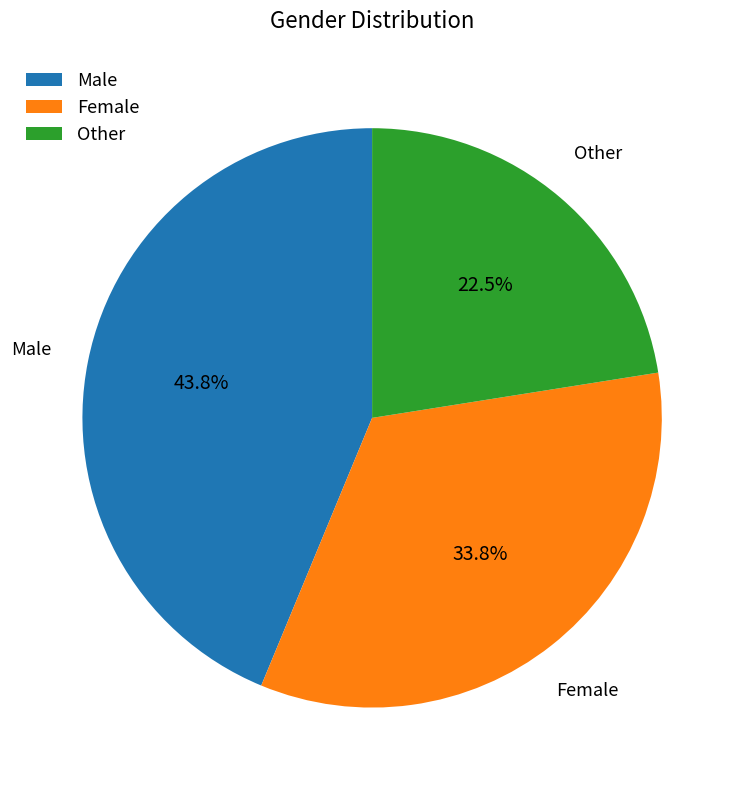

What is the smallest slice in the pie chart?

Other